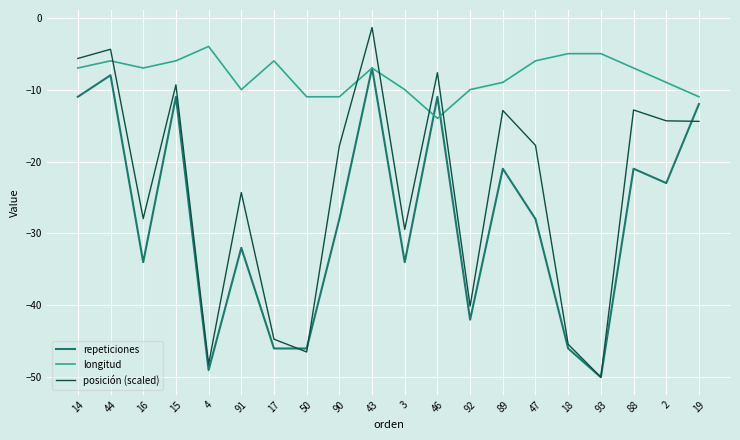

At which category does longitud reach its first local peak?

44